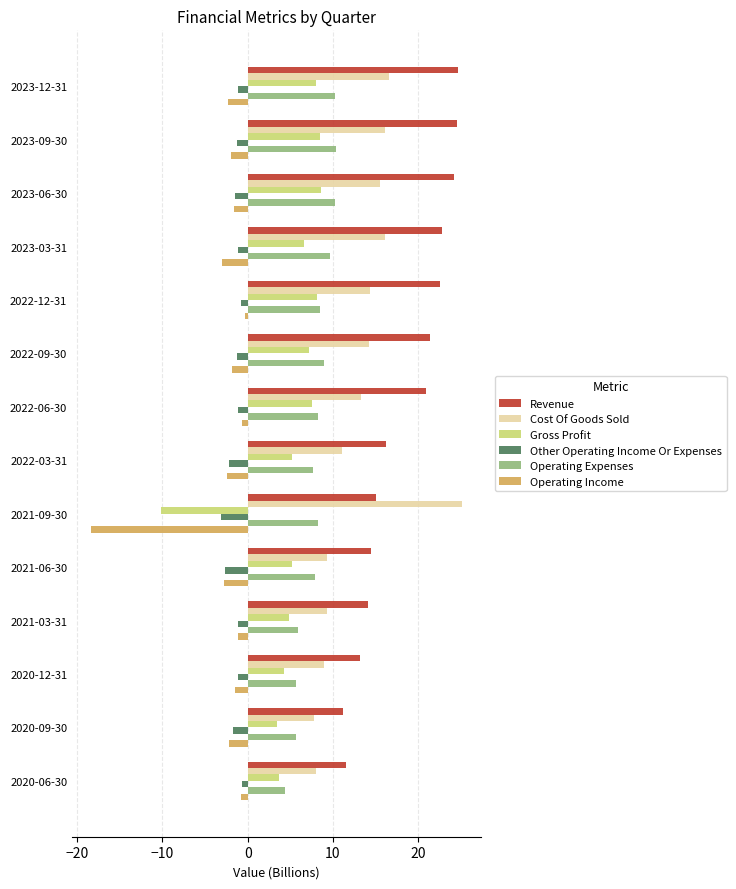

How many positive values does the Gross Profit series have?

13